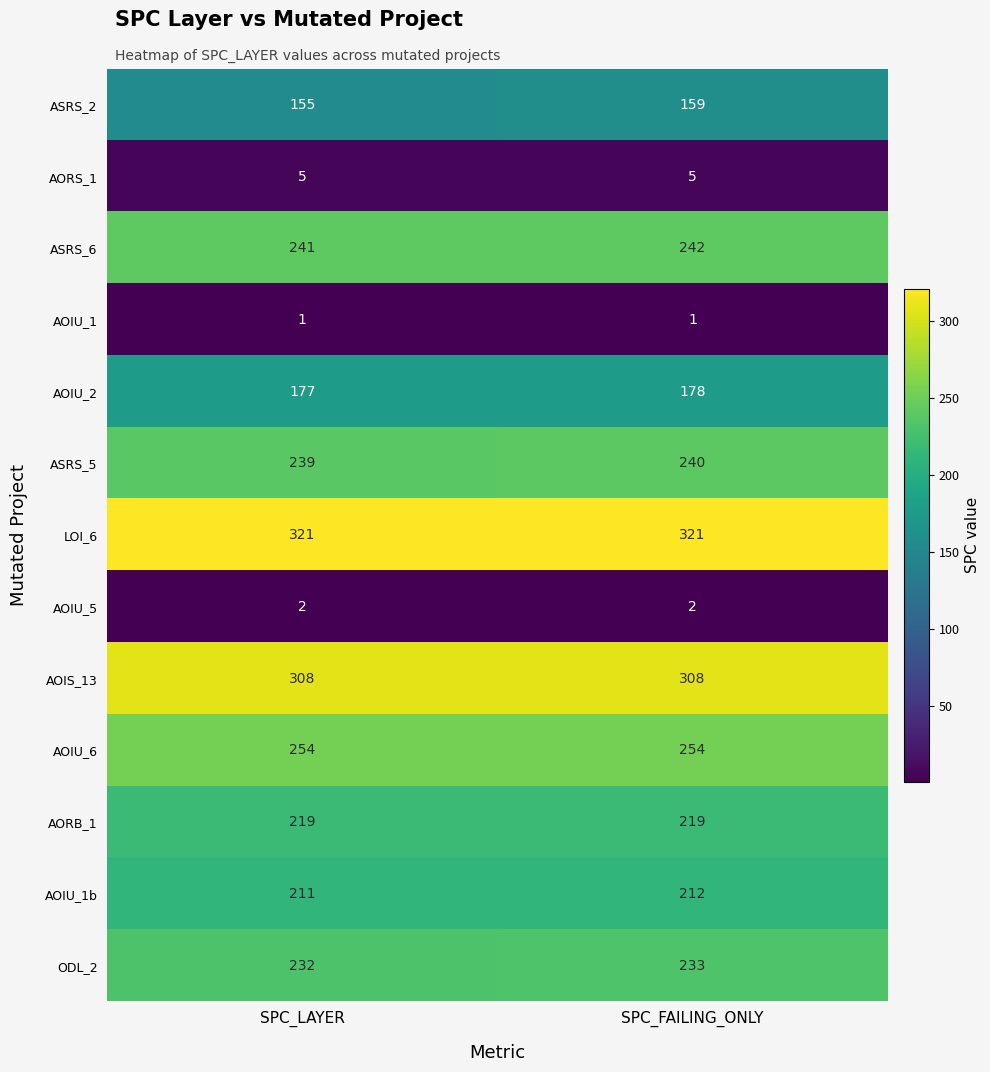

Rank the categories by AOIU_1b value from highest to lowest.

SPC_FAILING_ONLY, SPC_LAYER